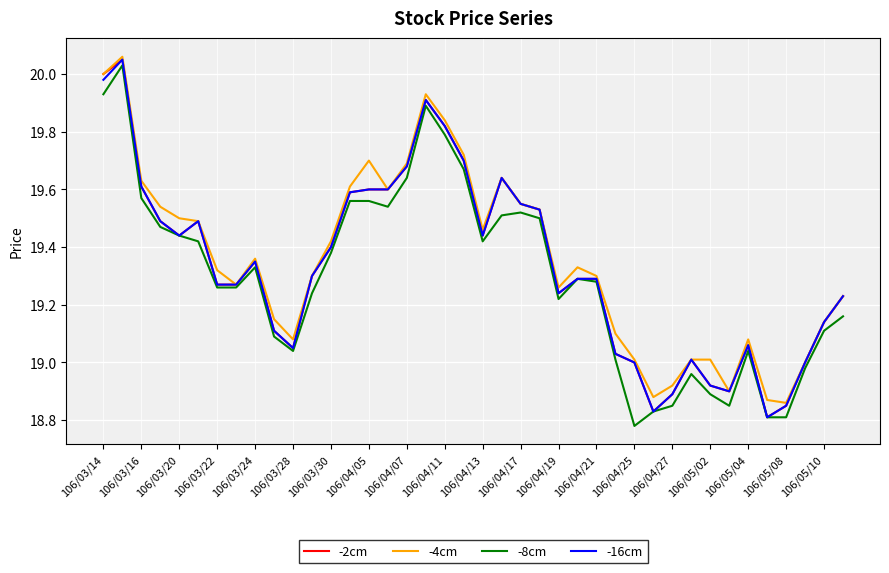

What is the value of the -16cm point at the 40th from the left?

19.2